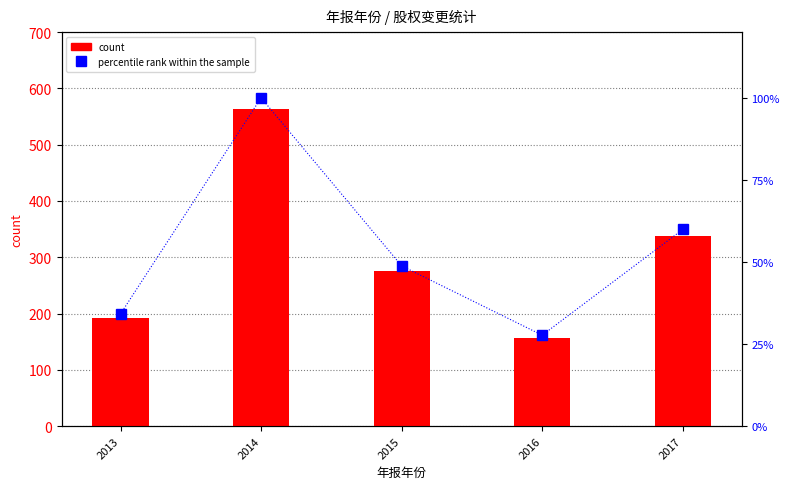

What is the sum of the percentile rank within the sample values at 2014 and 2015?

148.8